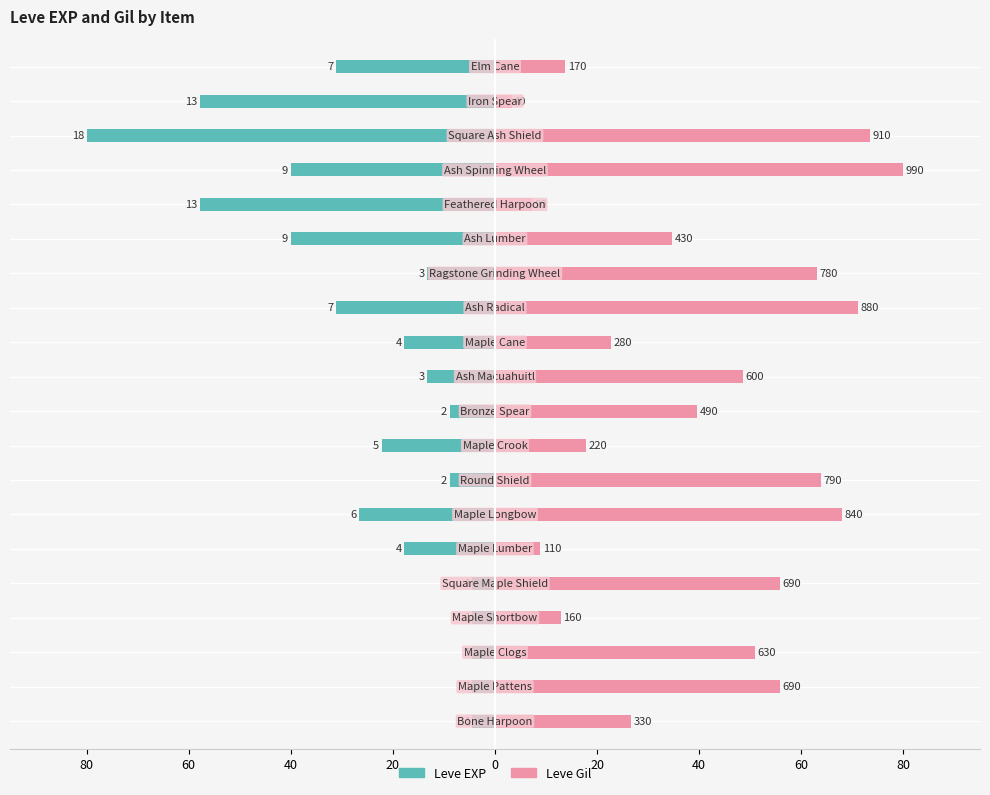

The value of Leve Gil at 80 is 9.0. True or false?

False